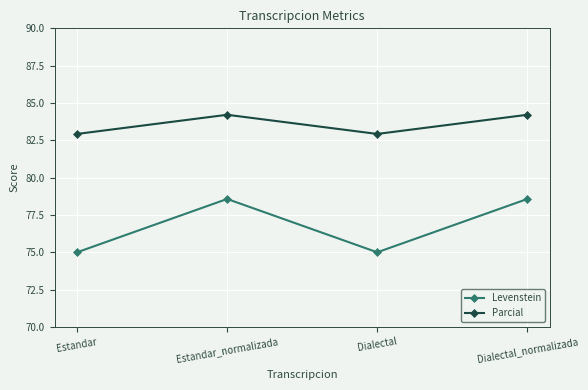

Read the Parcial value at Estandar_normalizada.

84.2